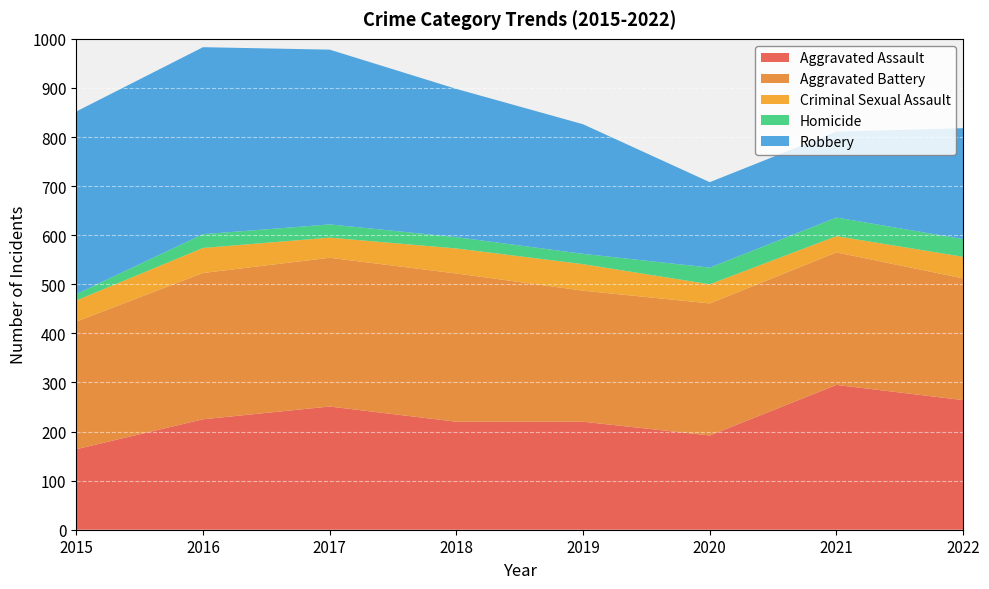

Reading left to right, what are all the values shown in this chart?

Aggravated Assault: 164	225	251	220	220	192	295	264
Aggravated Battery: 260	298	303	302	267	269	270	248
Criminal Sexual Assault: 43	51	41	51	54	39	33	44
Homicide: 13	28	27	23	21	34	38	36
Robbery: 372	381	356	302	264	174	175	226